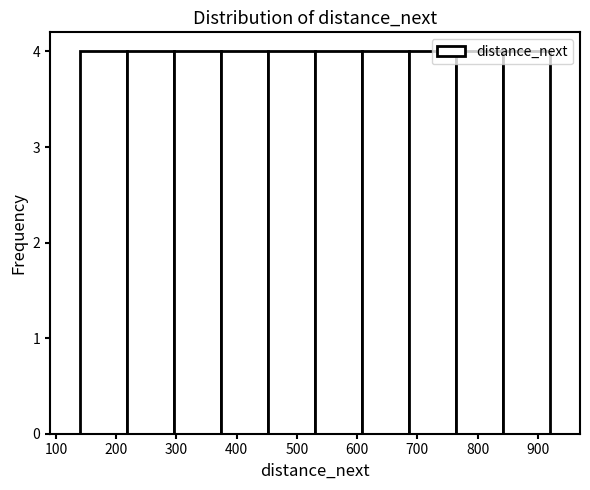

Reading left to right, list every bar in this chart as the range it spans on the x-axis followed by its height. Neither the bar edges nor the heights are printed on the chart, so give them approximately, as read against the axes.

140 to 218: 4
218 to 296: 4
296 to 374: 4
374 to 452: 4
452 to 530: 4
530 to 608: 4
608 to 686: 4
686 to 764: 4
764 to 842: 4
842 to 920: 4